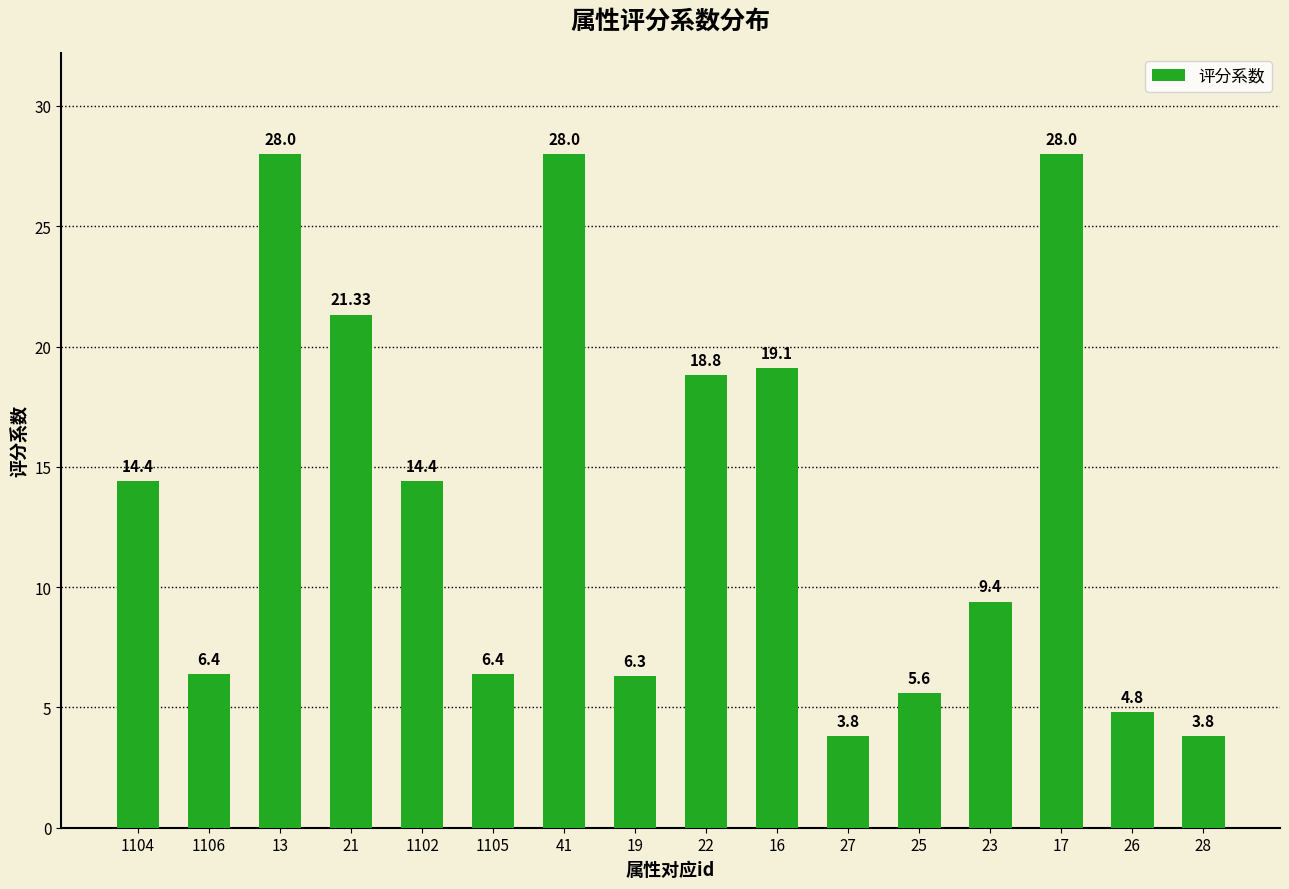

Are the bars grouped side by side (vs. stacked)?

No